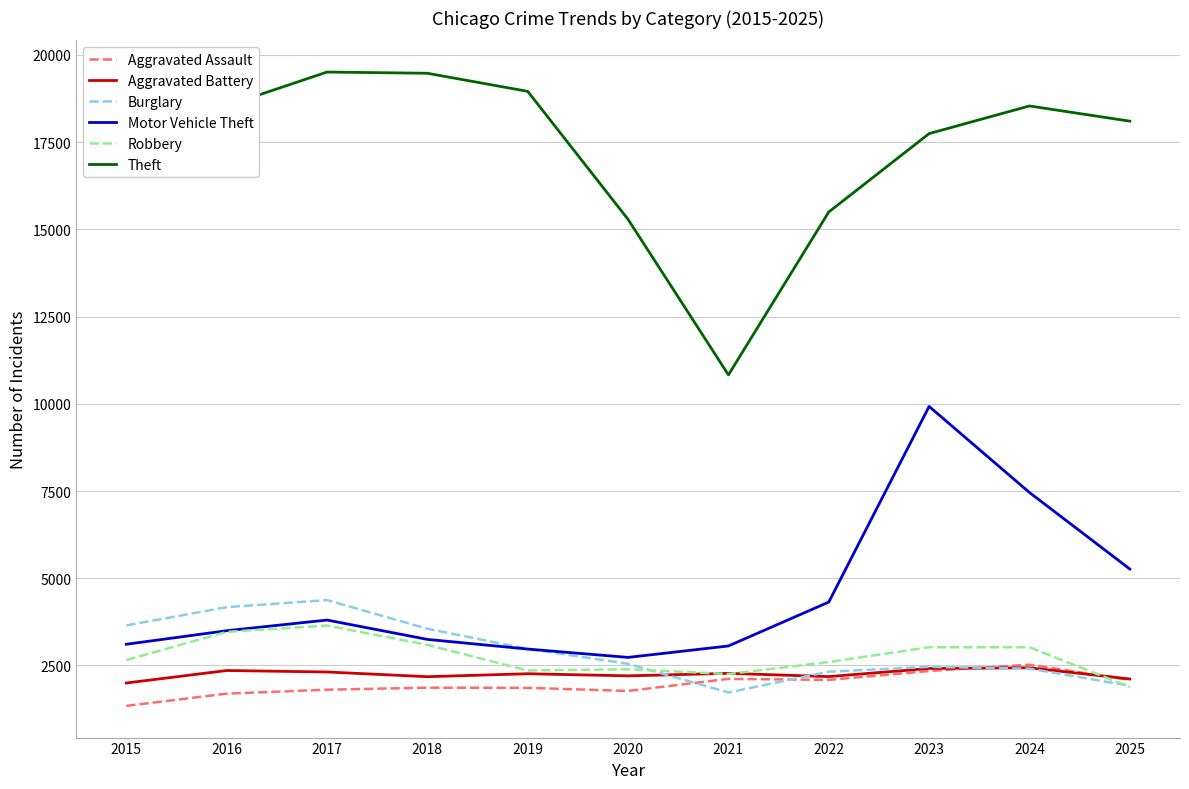

Is this an area chart (filled region under the line)?

No